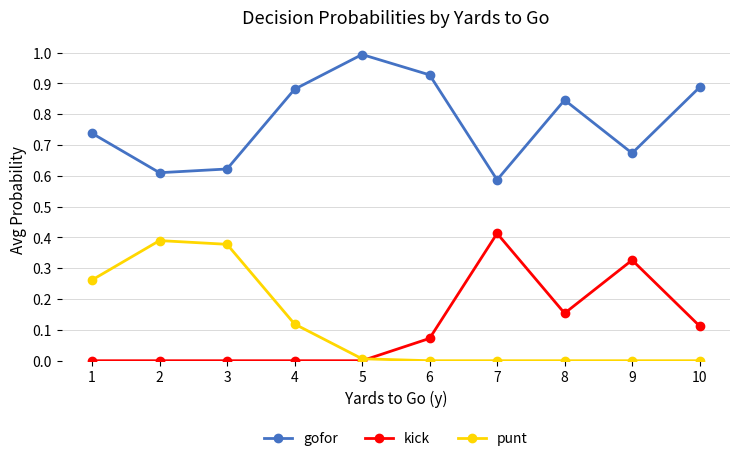

Which series changed the most between 1 and 10?

punt